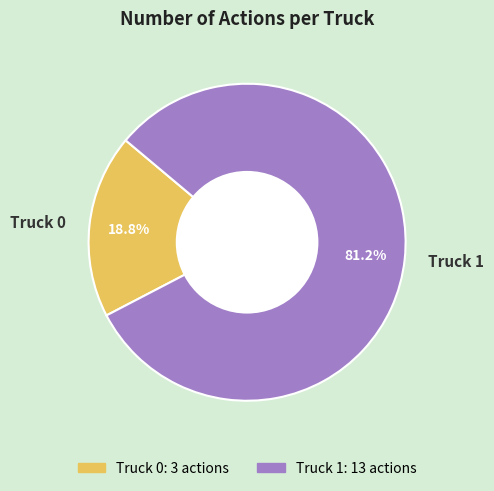

Which slice is the largest?

Truck 1